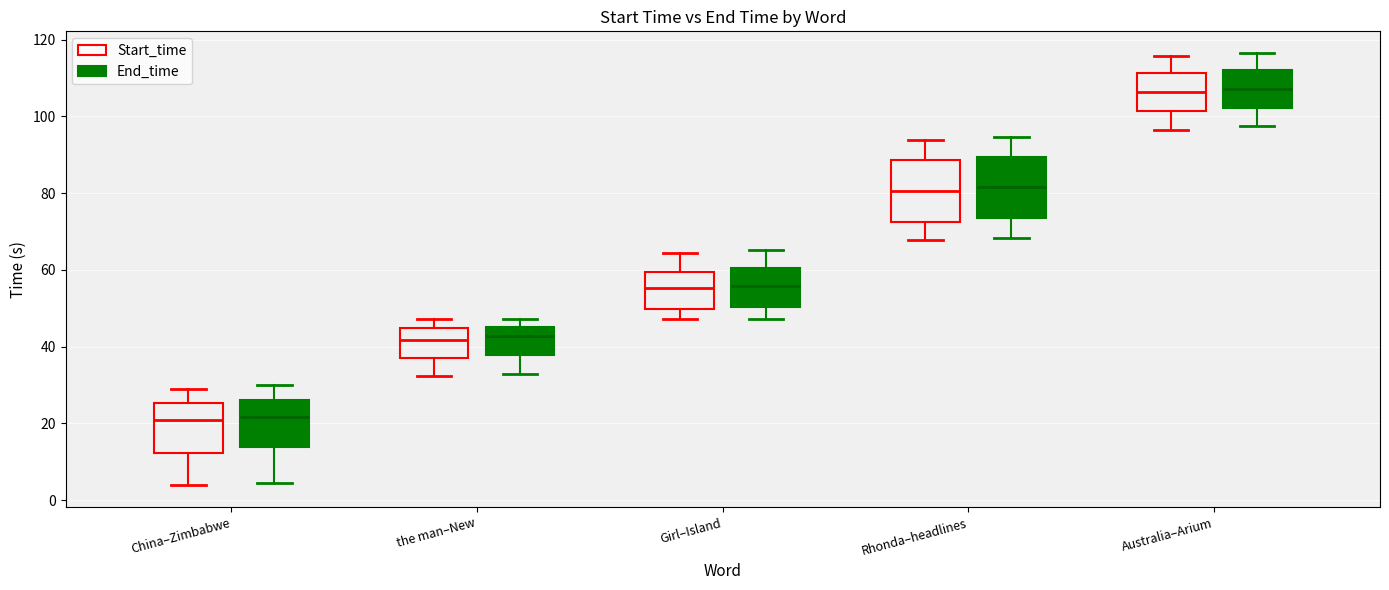

Reading left to right, read every box against the y-axis: the position of its median line, the range the box covers, and the ends of its whiskers. The values are not printed on the chart, so give them approximately, as read against the axis.

China–Zimbabwe (Start_time): median 20, box 12 to 26, whiskers 4 to 28
China–Zimbabwe (End_time): median 22, box 14 to 26, whiskers 4 to 30
the man–New (Start_time): median 42, box 38 to 44, whiskers 32 to 48
the man–New (End_time): median 42, box 38 to 46, whiskers 32 to 48
Girl–Island (Start_time): median 56, box 50 to 60, whiskers 48 to 64
Girl–Island (End_time): median 56, box 50 to 60, whiskers 48 to 66
Rhonda–headlines (Start_time): median 80, box 72 to 88, whiskers 68 to 94
Rhonda–headlines (End_time): median 82, box 74 to 90, whiskers 68 to 94
Australia–Arium (Start_time): median 106, box 102 to 112, whiskers 96 to 116
Australia–Arium (End_time): median 108, box 102 to 112, whiskers 98 to 116